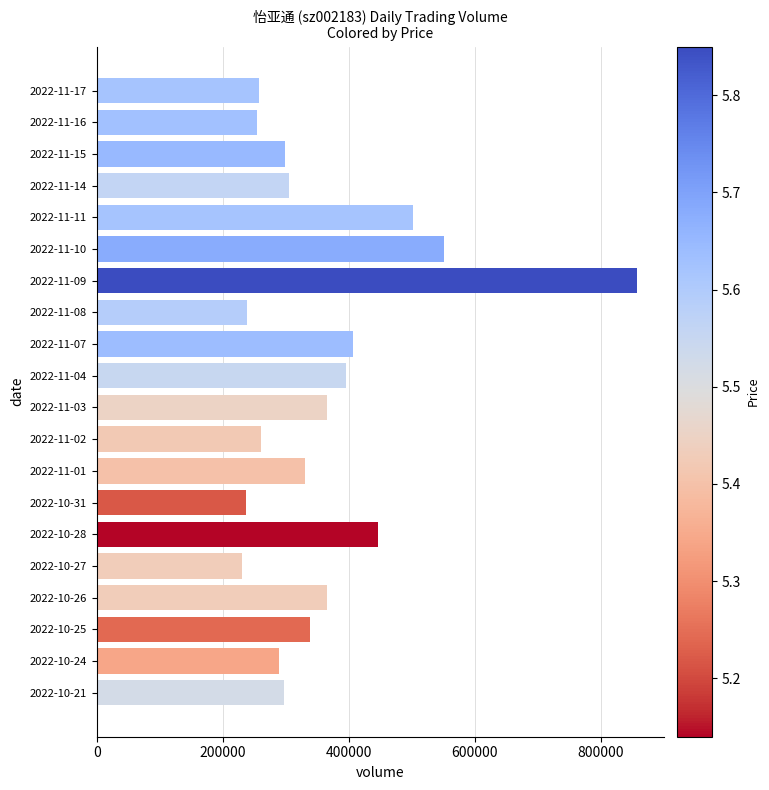

What is the label of the 18th bar from the top?

2022-10-25